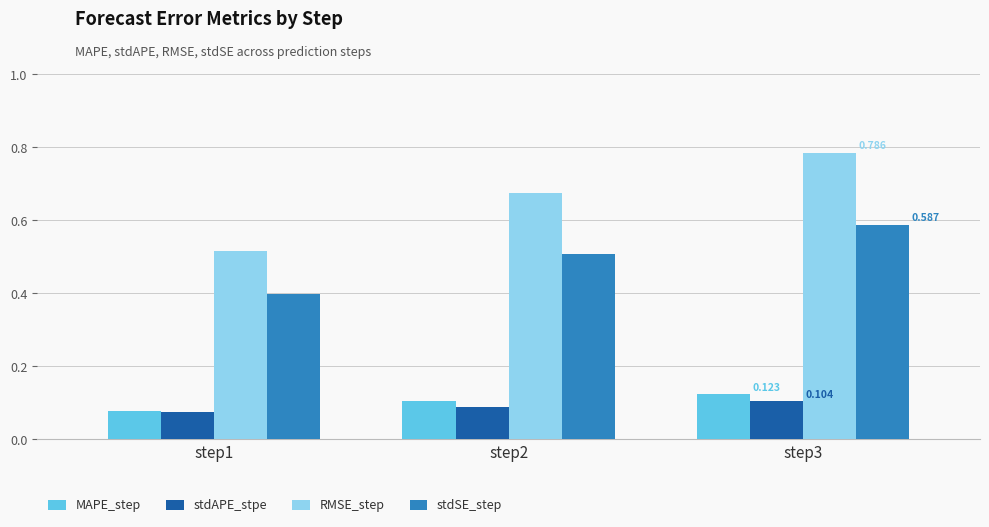

What is the total value across all series at step1?

1.1